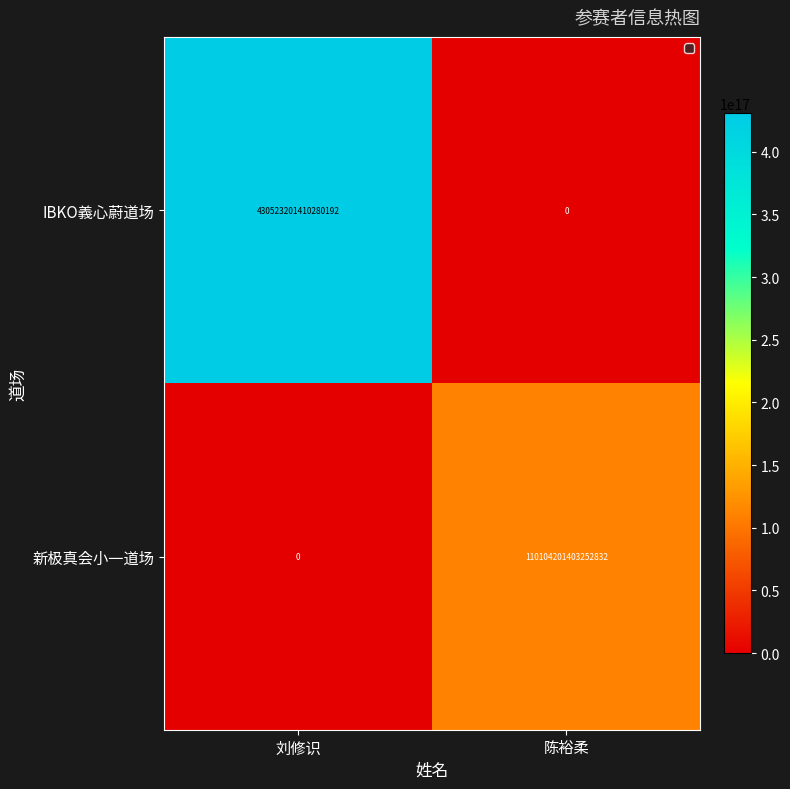

The value of 新极真会小一道场 at 陈裕柔 is 64744600558233280. True or false?

False